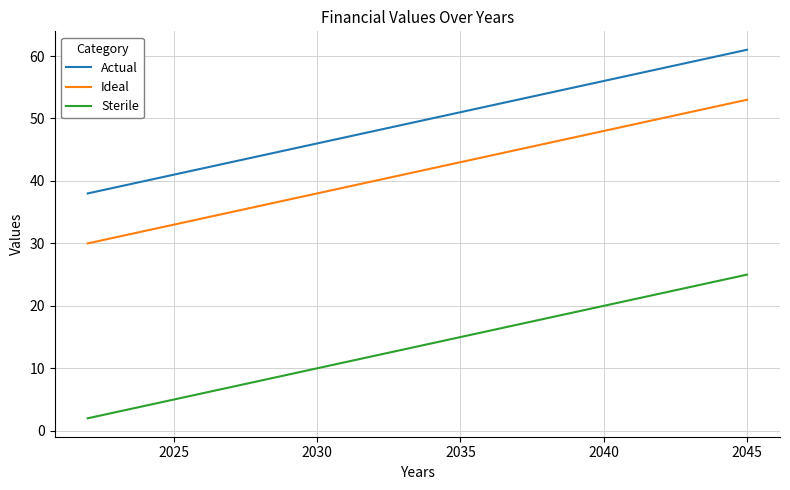

True or false: Ideal has more than 0 points higher than both neighbors.

False